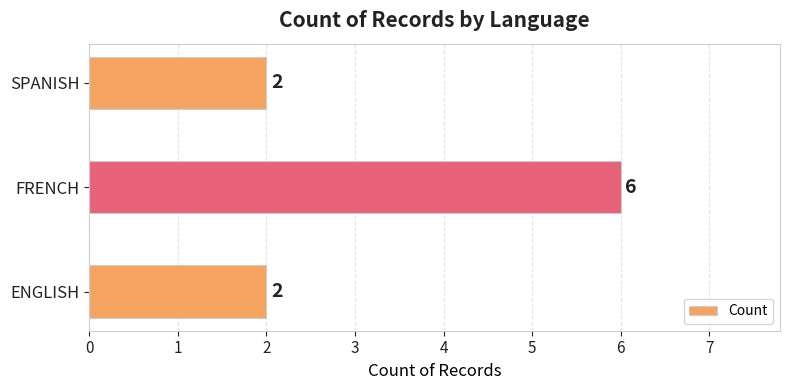

What is the maximum value shown in the chart?

6